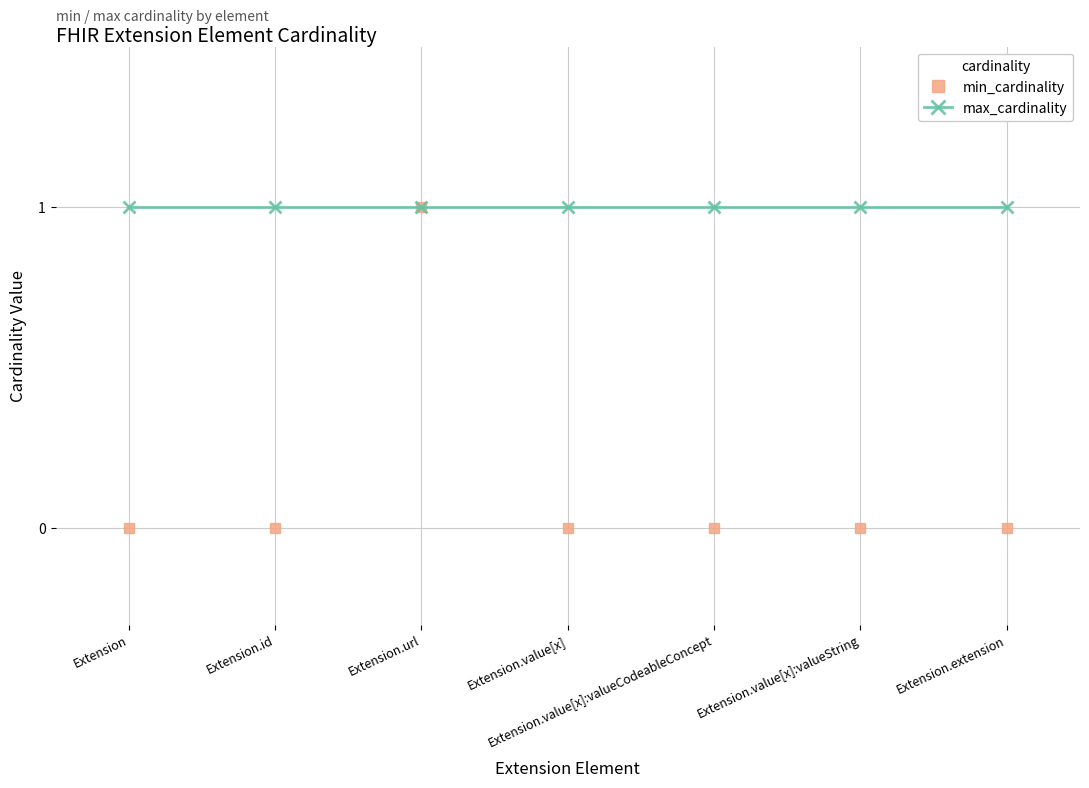

What is the maximum value shown in the chart?

1